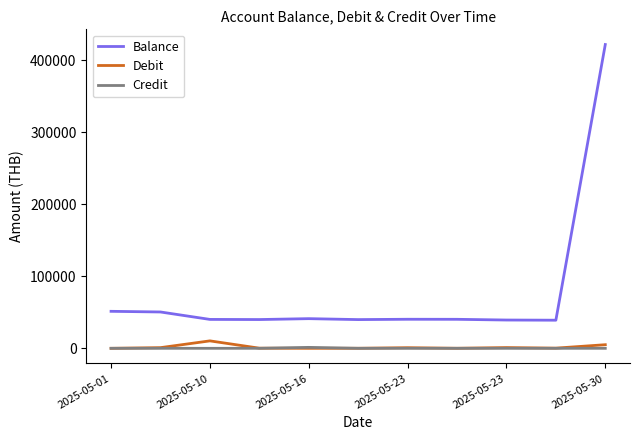

True or false: Balance and Debit cross at least once.

False